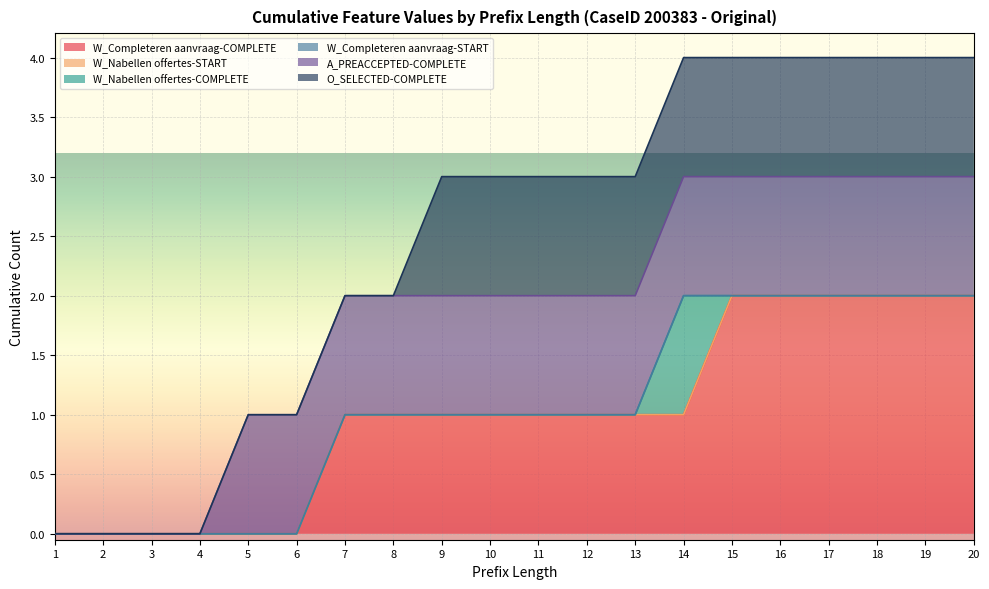

What is the greatest value displayed?

2